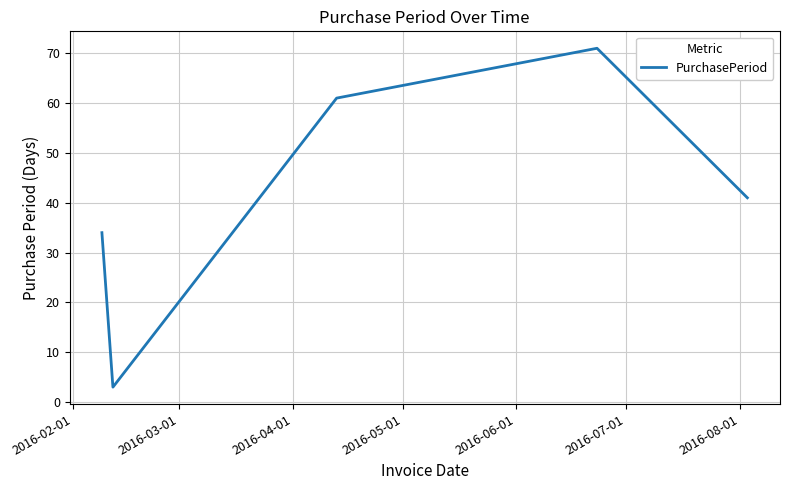

True or false: the data has more than 0 interior local peaks.

True